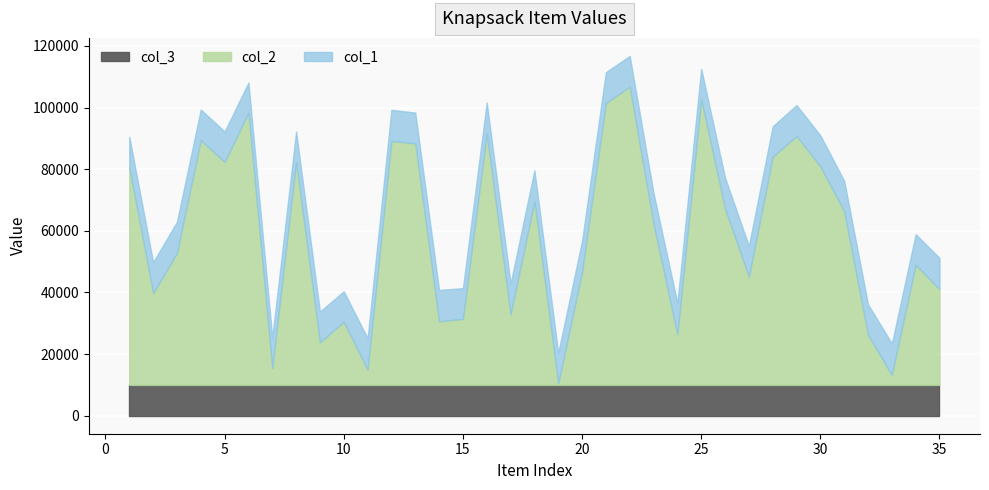

What is the sum of the col_2 values at 20 and 28?

110740